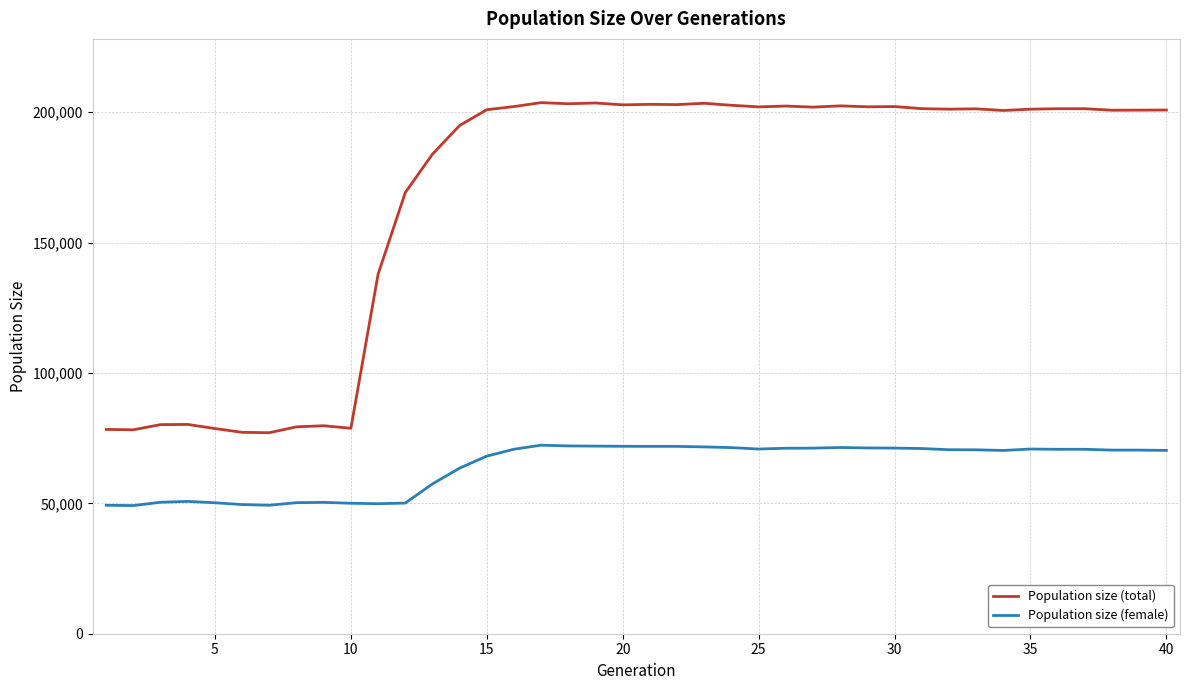

True or false: Population size (total) and Population size (female) cross at least once.

False